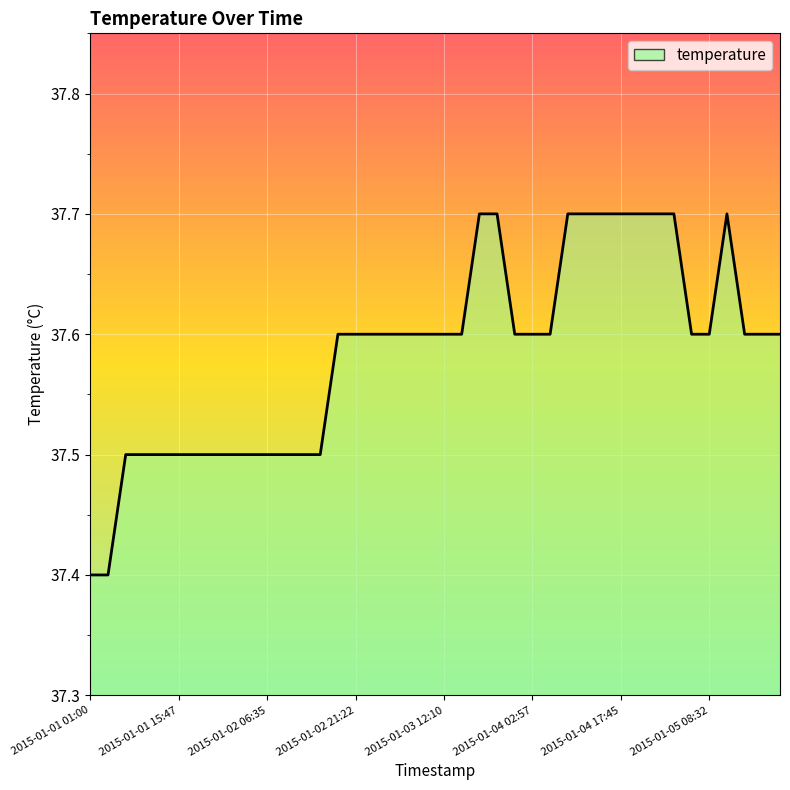

What is the maximum value shown in the chart?

37.7